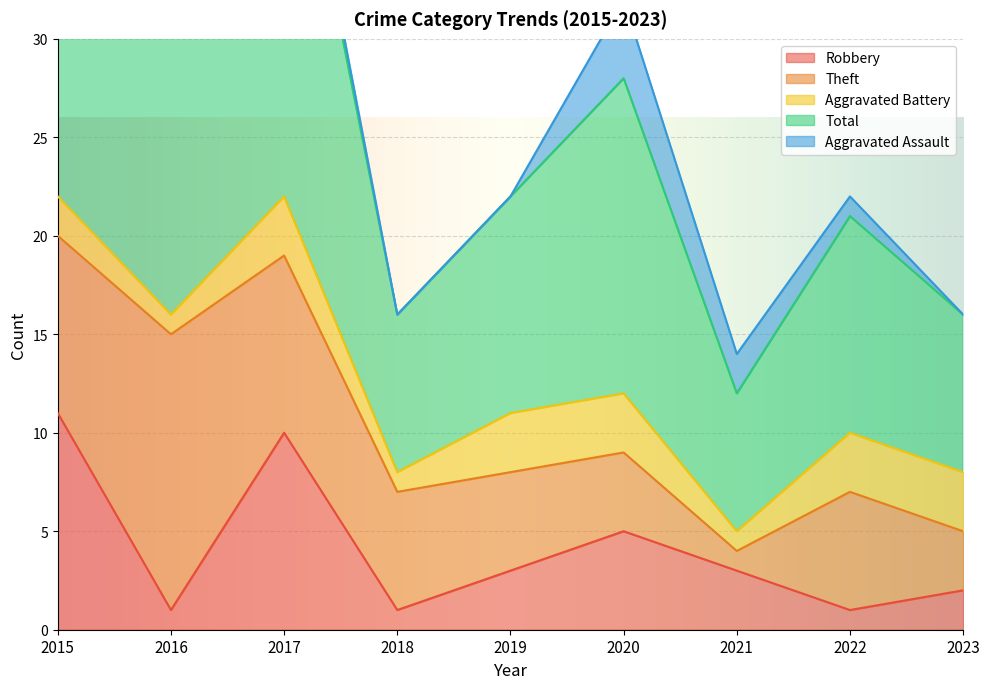

In Aggravated Battery, how many points are lower than both neighbors (excluding endpoints)?

3